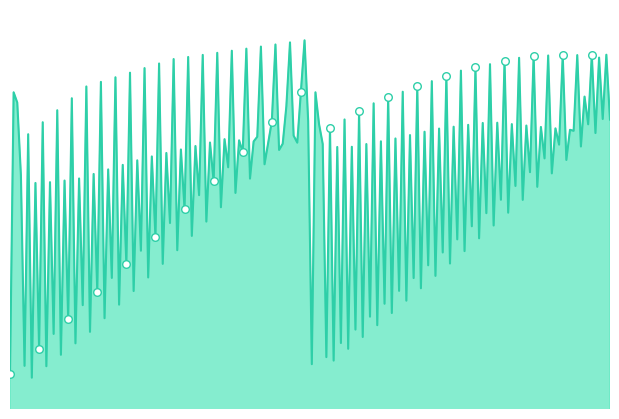

Does the chart have visible grid lines?

No